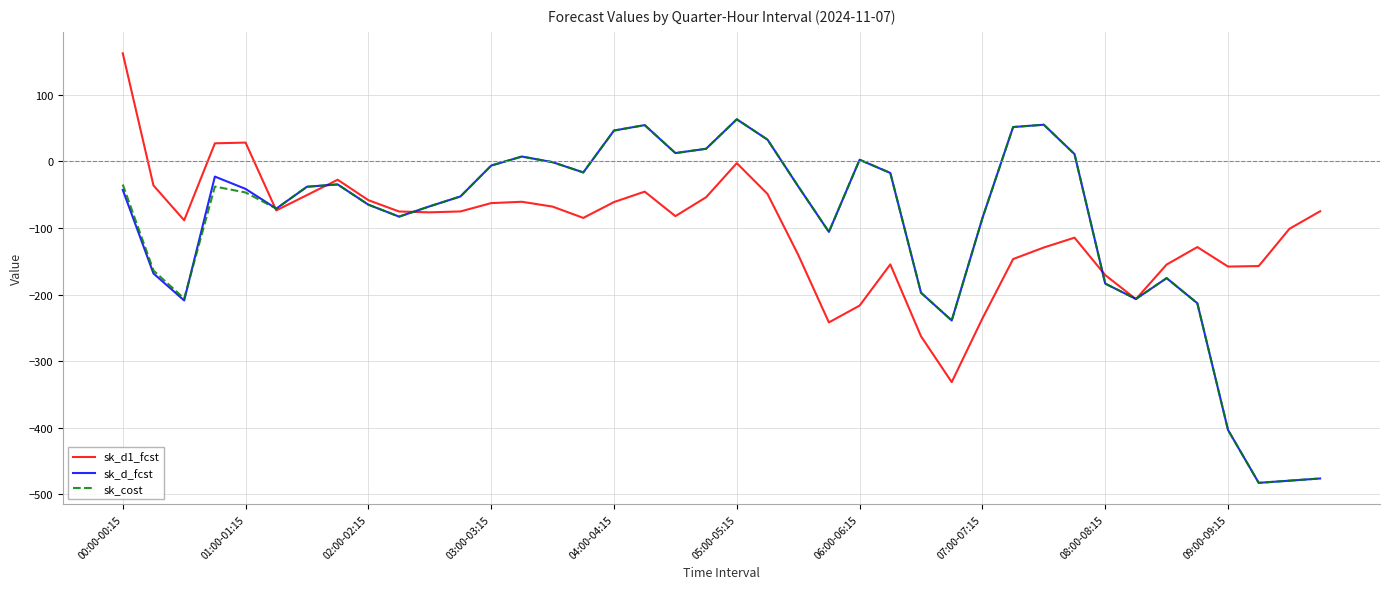

What is the maximum value for sk_d1_fcst?

161.8